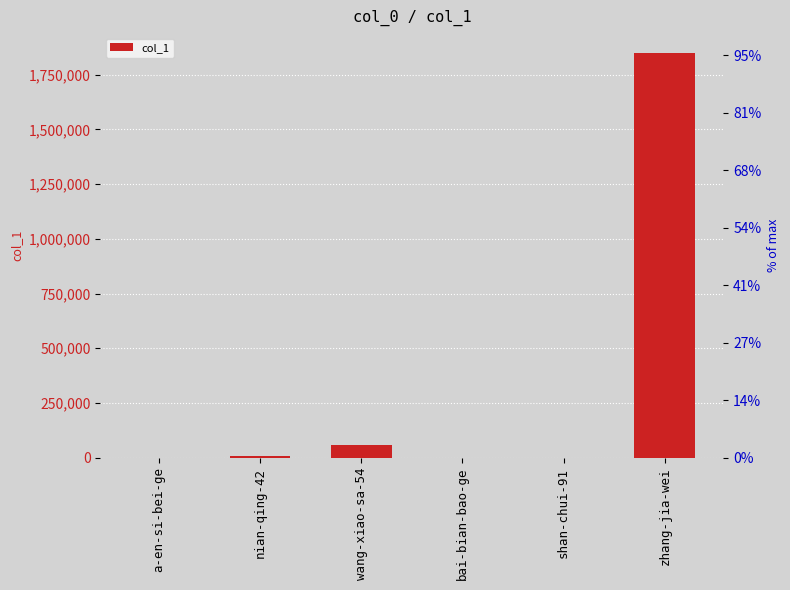

List the labels in order of value, smallest first.

bai-bian-bao-ge, shan-chui-91, a-en-si-bei-ge, nian-qing-42, wang-xiao-sa-54, zhang-jia-wei